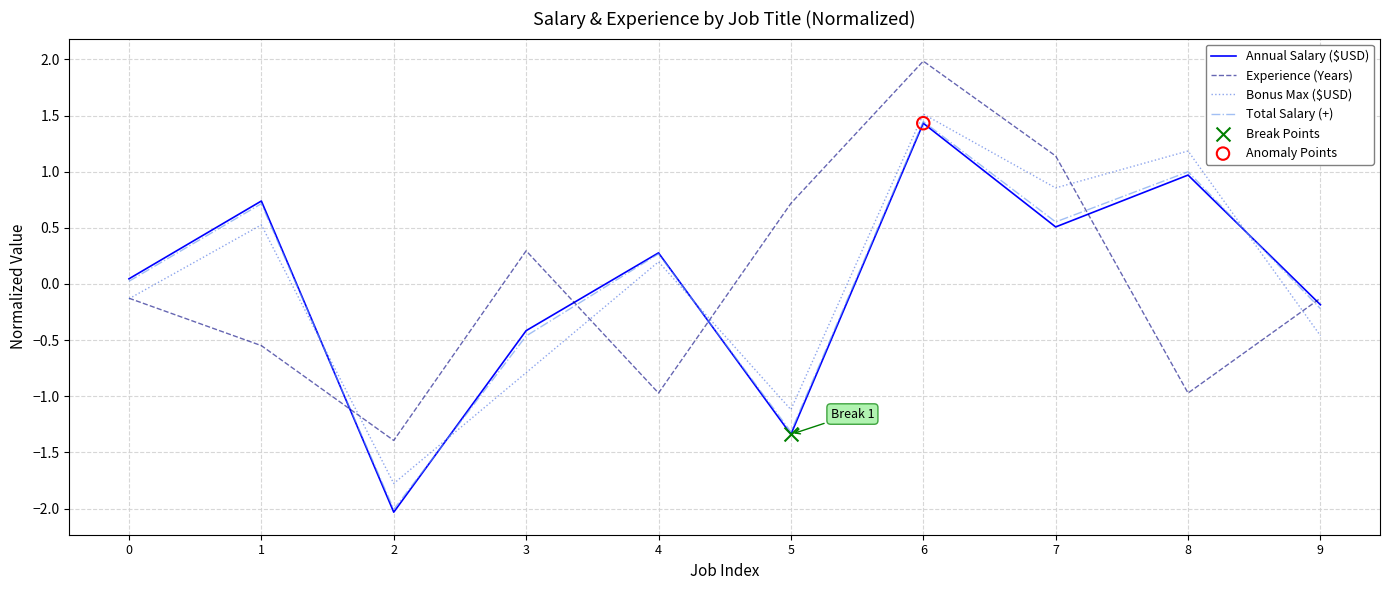

At how many categories does at least one series exceed -1?

9